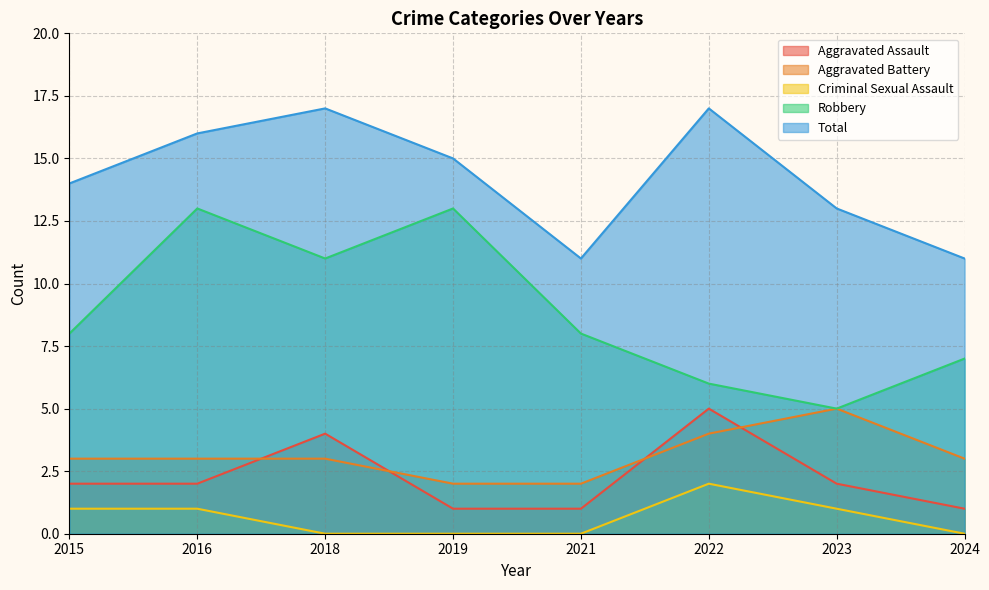

How many lines are shown in the chart?

5